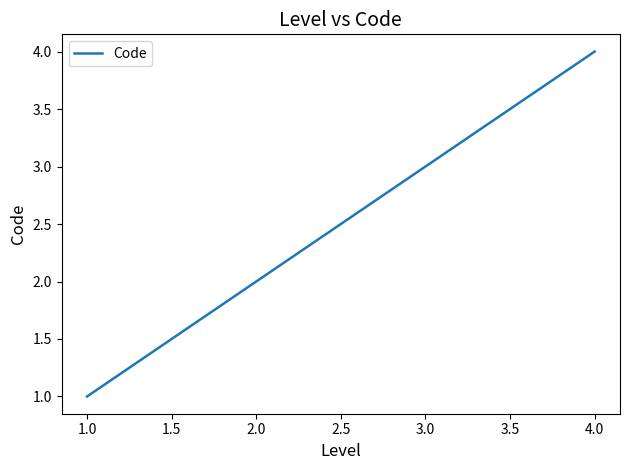

Rank the categories by value from highest to lowest.

4.0, 3.0, 2.0, 1.0